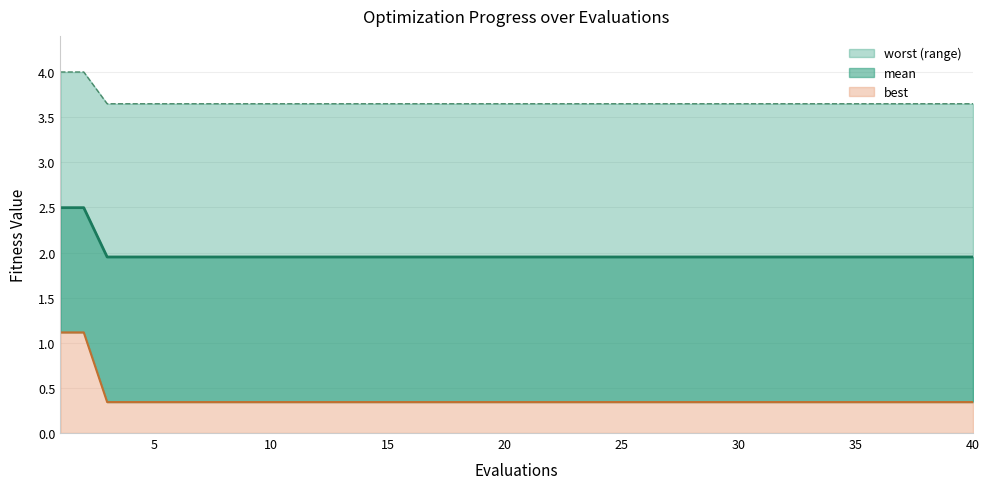

At 20, list the series in order from smallest to largest.

best line, mean line, worst line